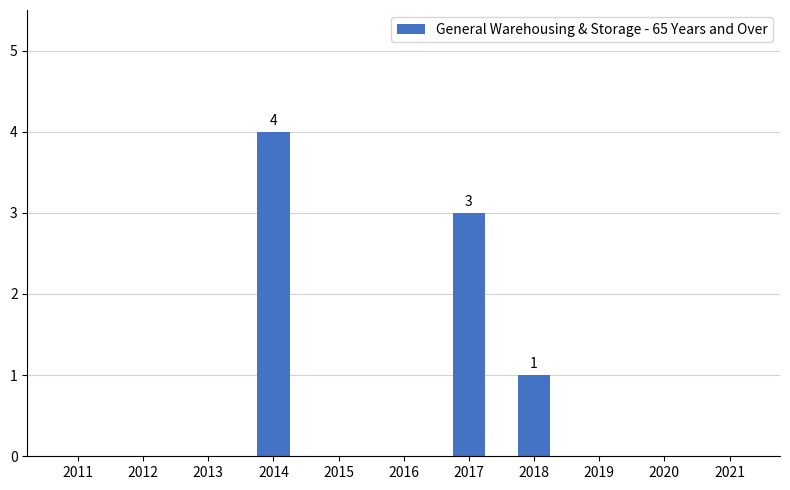

Read the value at 2014.

4